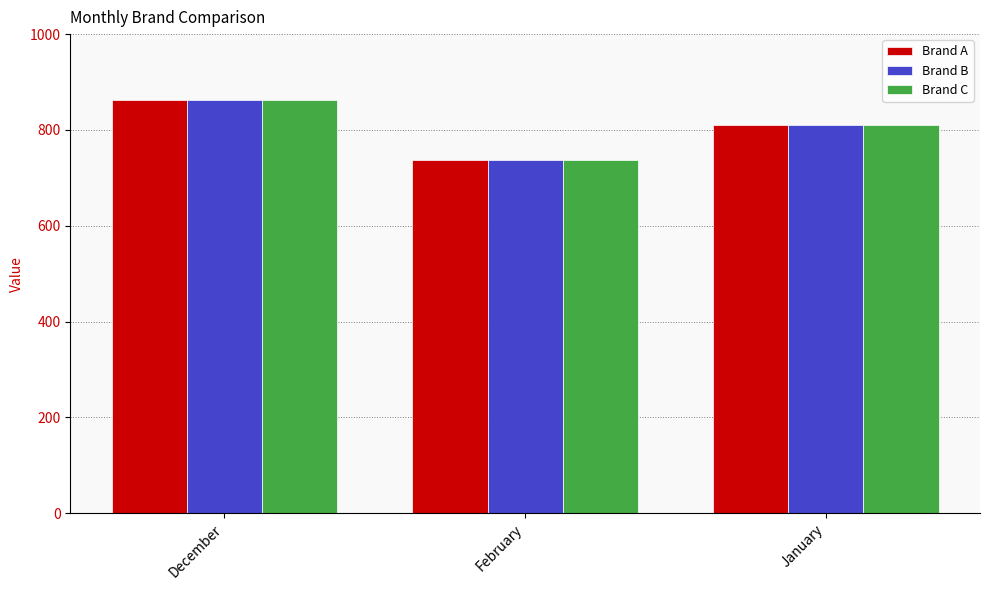

How many data points in Brand C are less than 810?

1